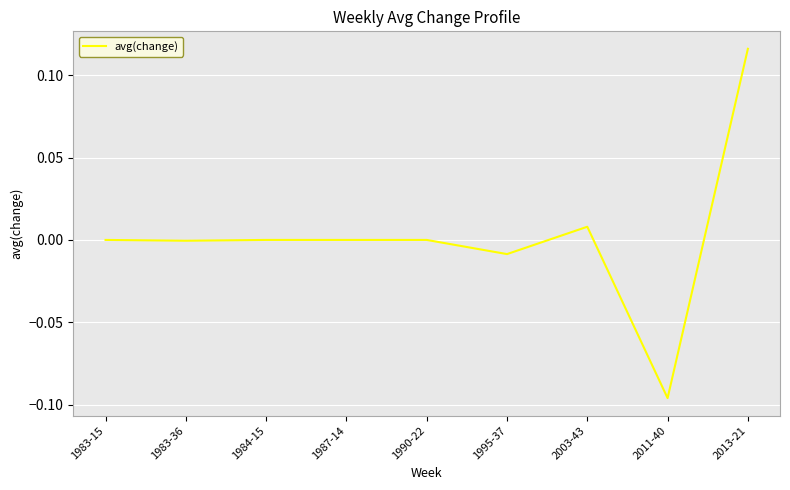

Which label corresponds to the smallest value in the chart?

2011-40